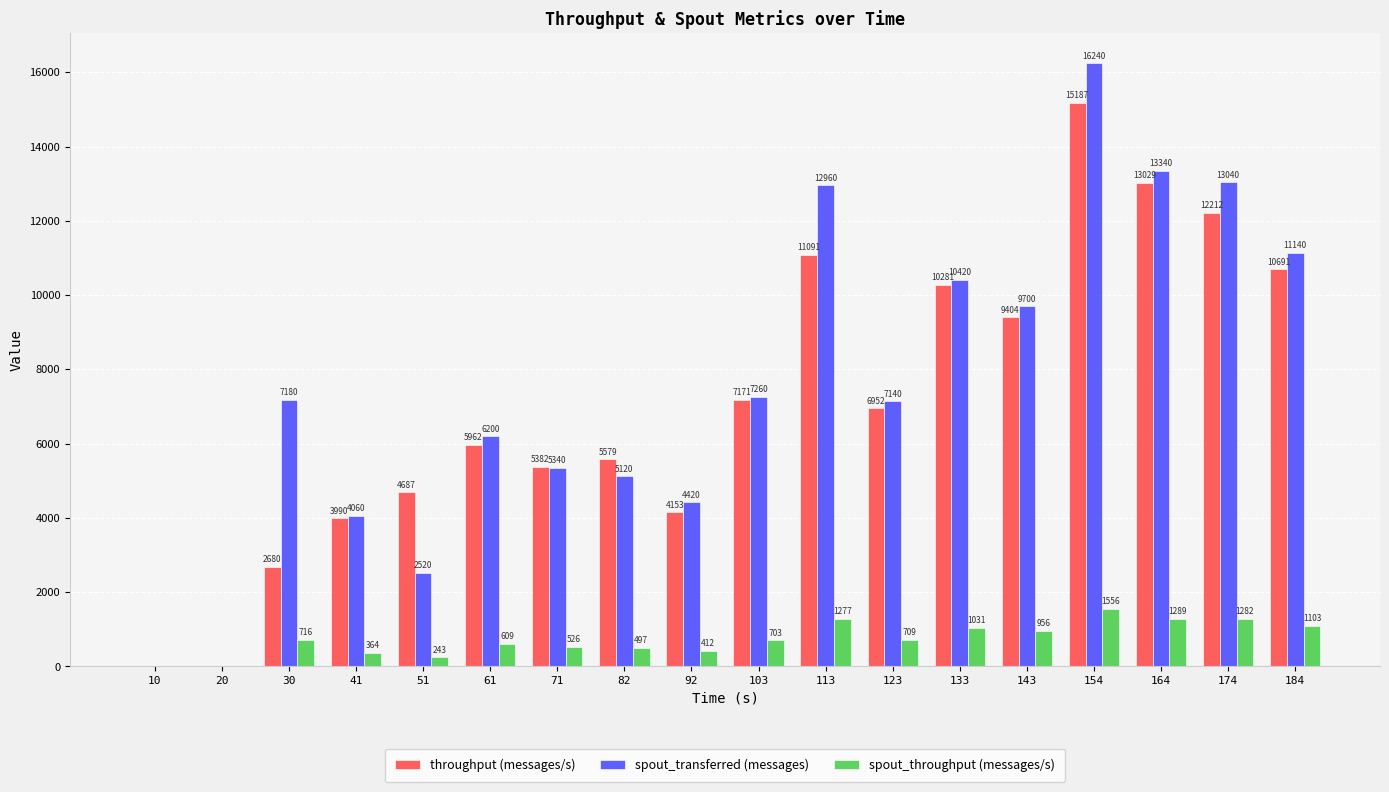

The value of spout_throughput (messages/s) at 143 is 279. True or false?

False